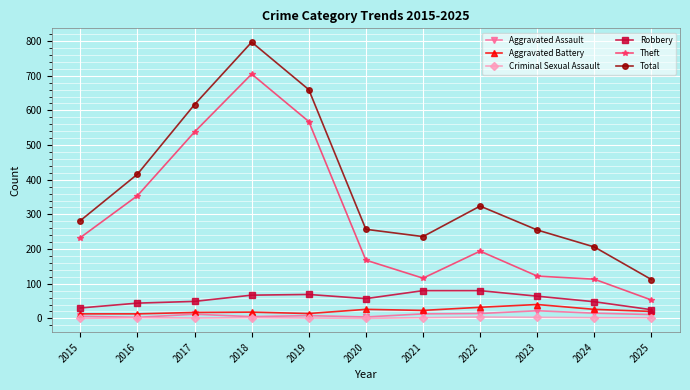

What is the average value of the Aggravated Battery series?

22